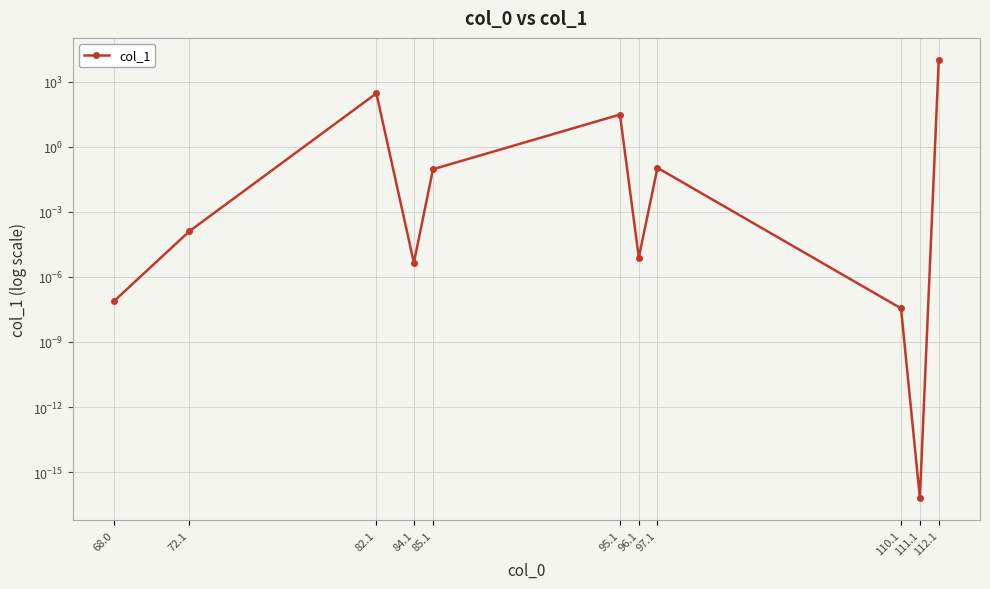

Reading left to right, what are all the values shown in this chart?

68.0=0.0	72.1=0.0	82.1=284.8	84.1=0.0	85.1=0.1	95.1=30.0	96.1=0.0	97.1=0.1	110.1=0.0	111.1=0.0	112.1=10000.0